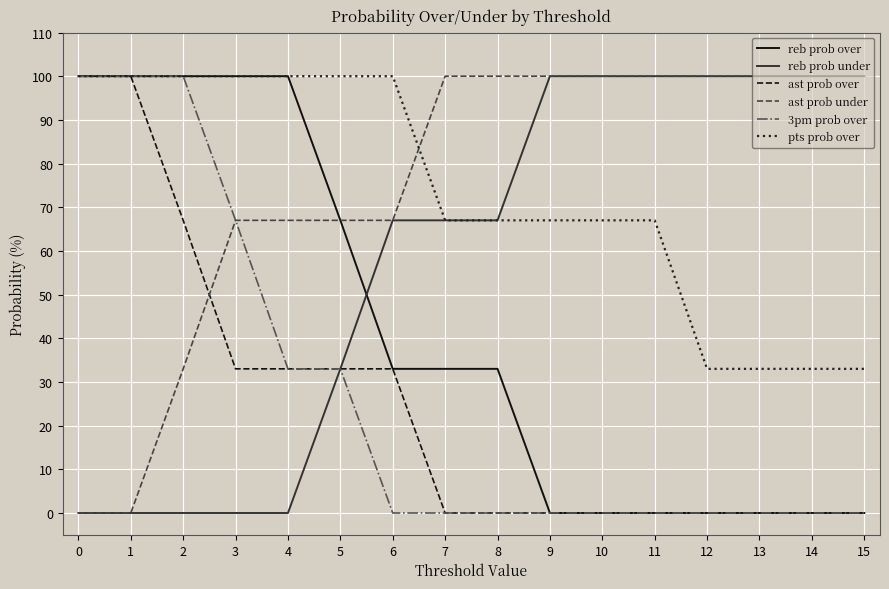

True or false: reb prob under has a value of 140 at 12.

False